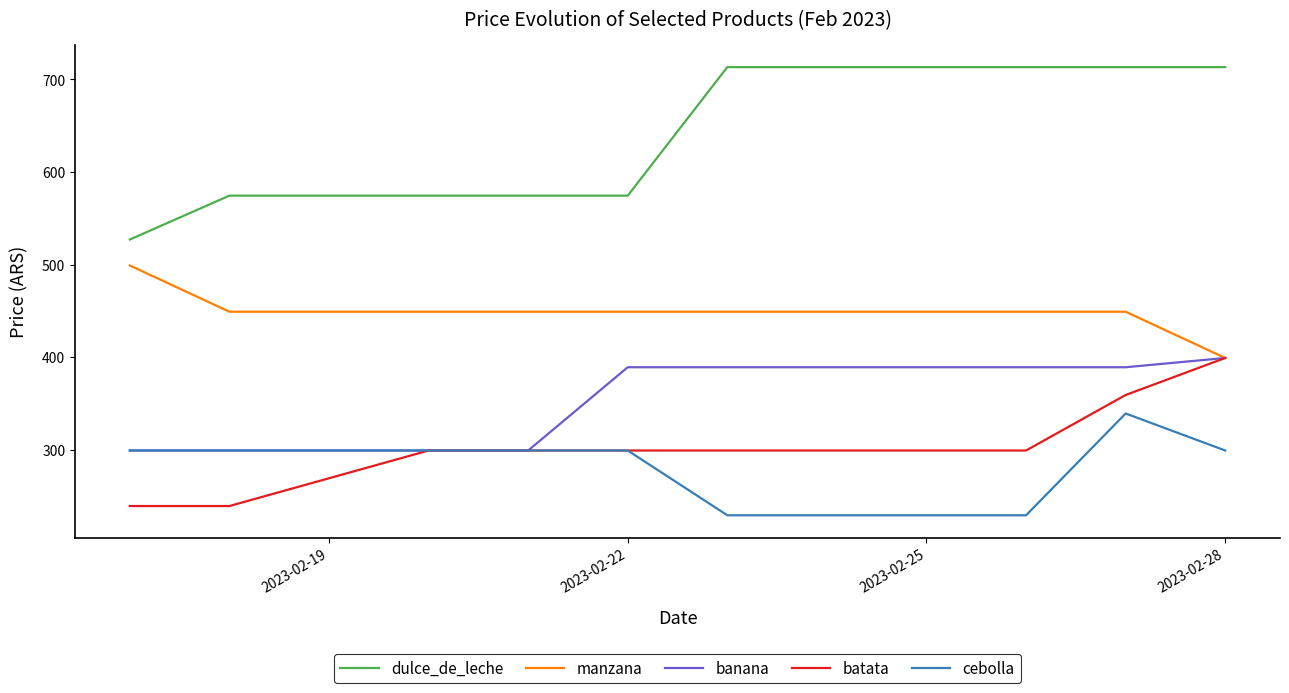

What is the highest value of the manzana series?

499.0